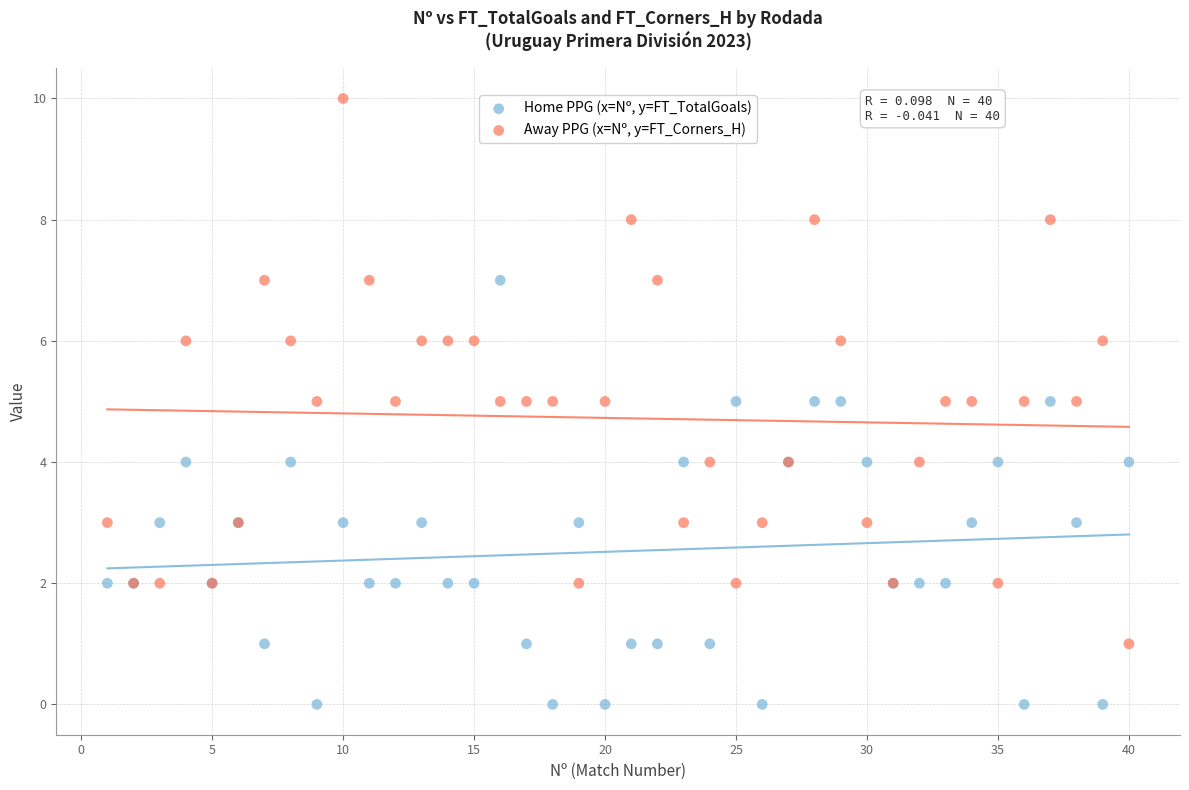

Which series reaches the minimum Y coordinate?

Home PPG (x=Nº, y=FT_TotalGoals)